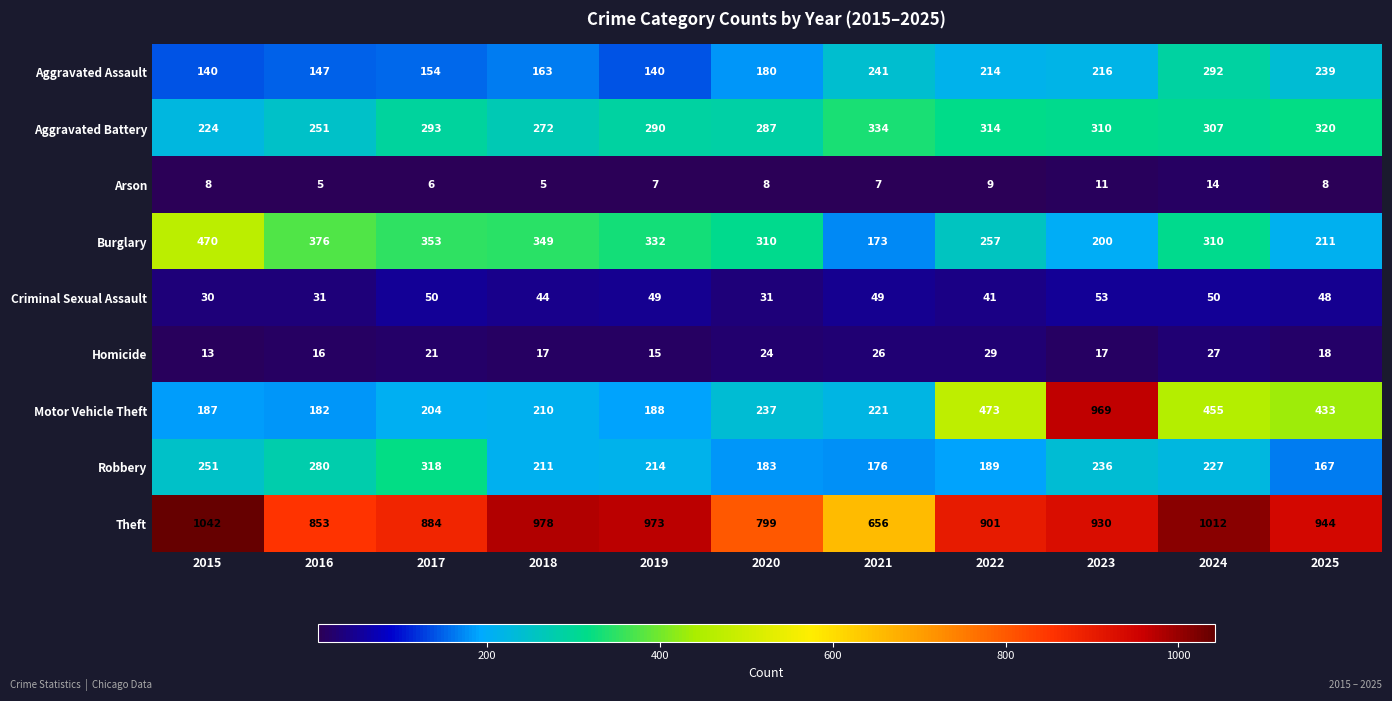

What is the maximum value shown in the chart?

1042